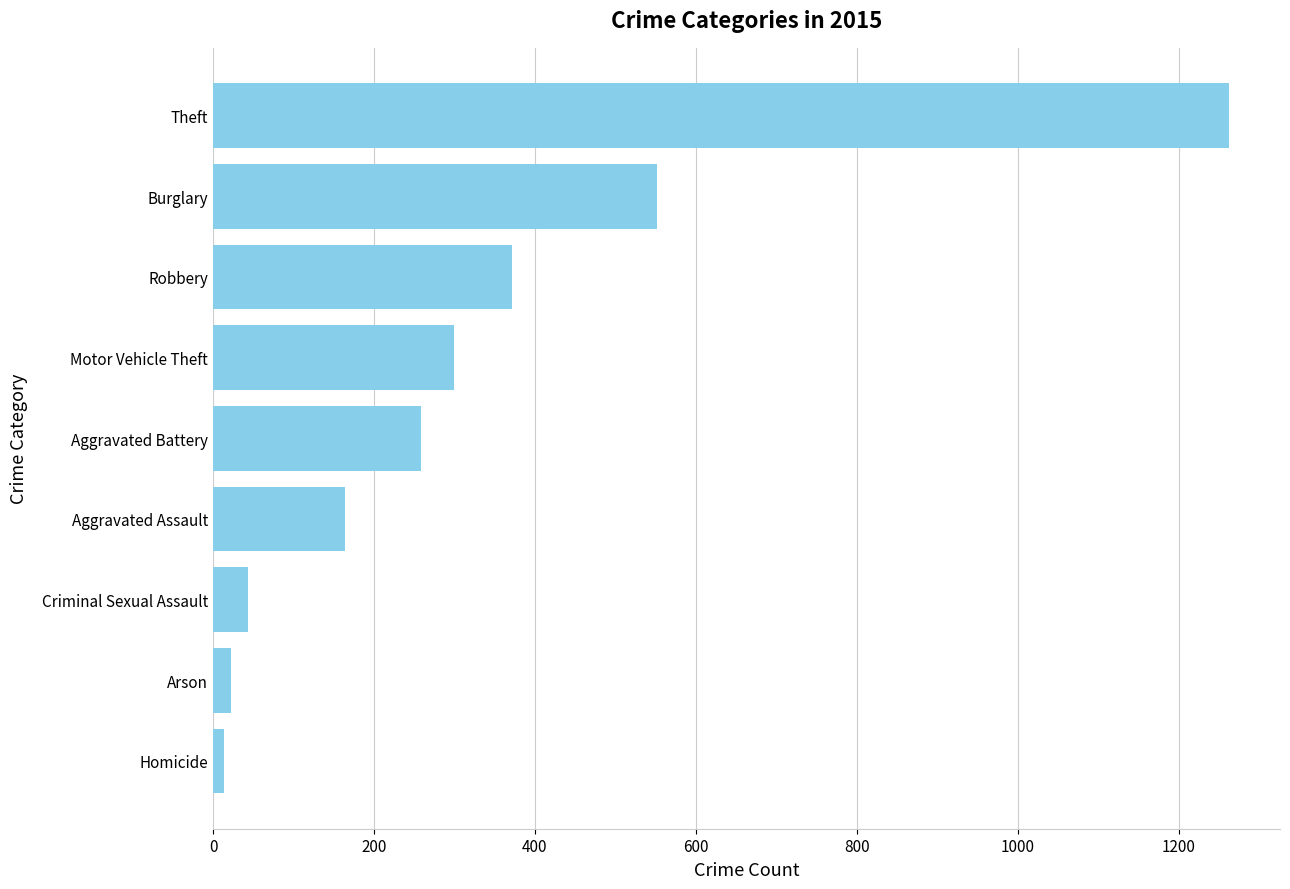

The value at Motor Vehicle Theft is 299. True or false?

True